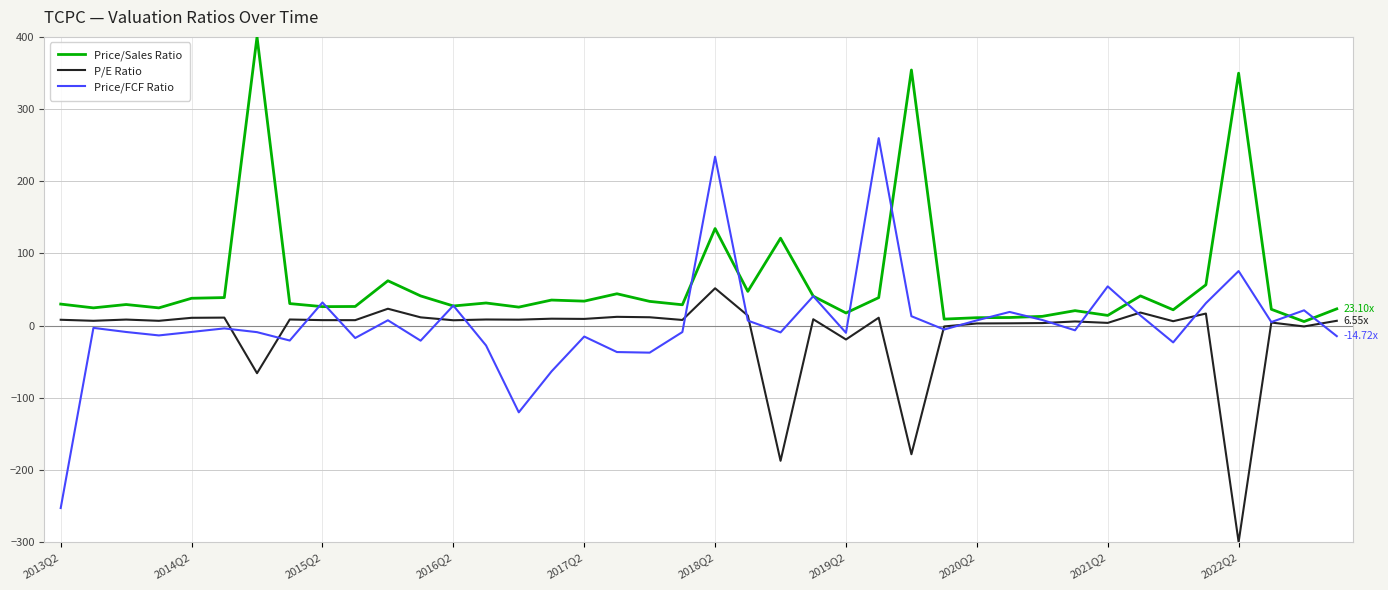

Which series has the widest spread of values?

Price/FCF Ratio